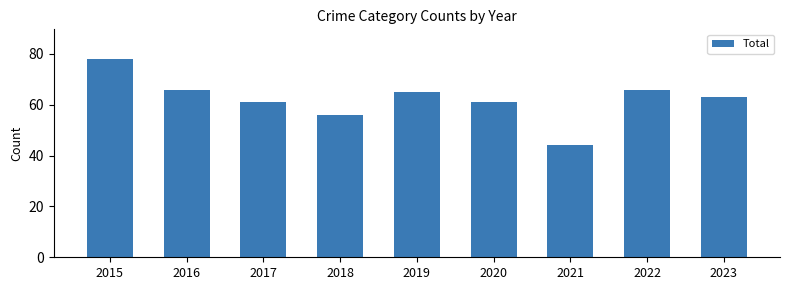

What is the difference between the second highest and minimum values?

22